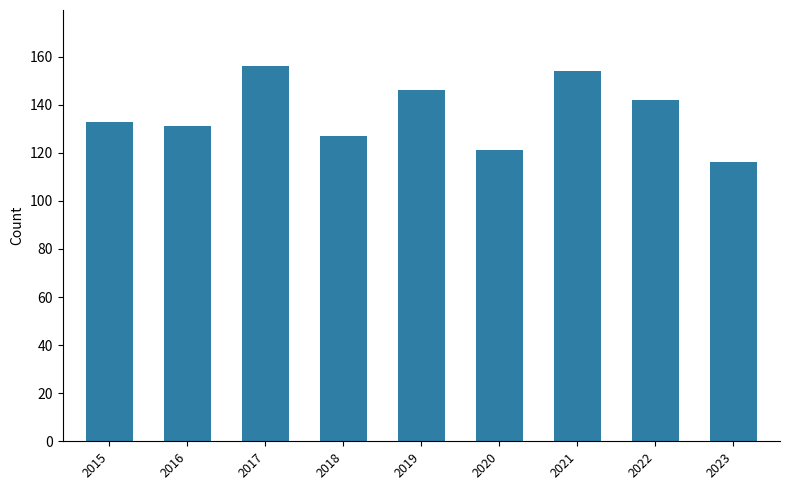

List the labels in order of value, smallest first.

2023, 2020, 2018, 2016, 2015, 2022, 2019, 2021, 2017